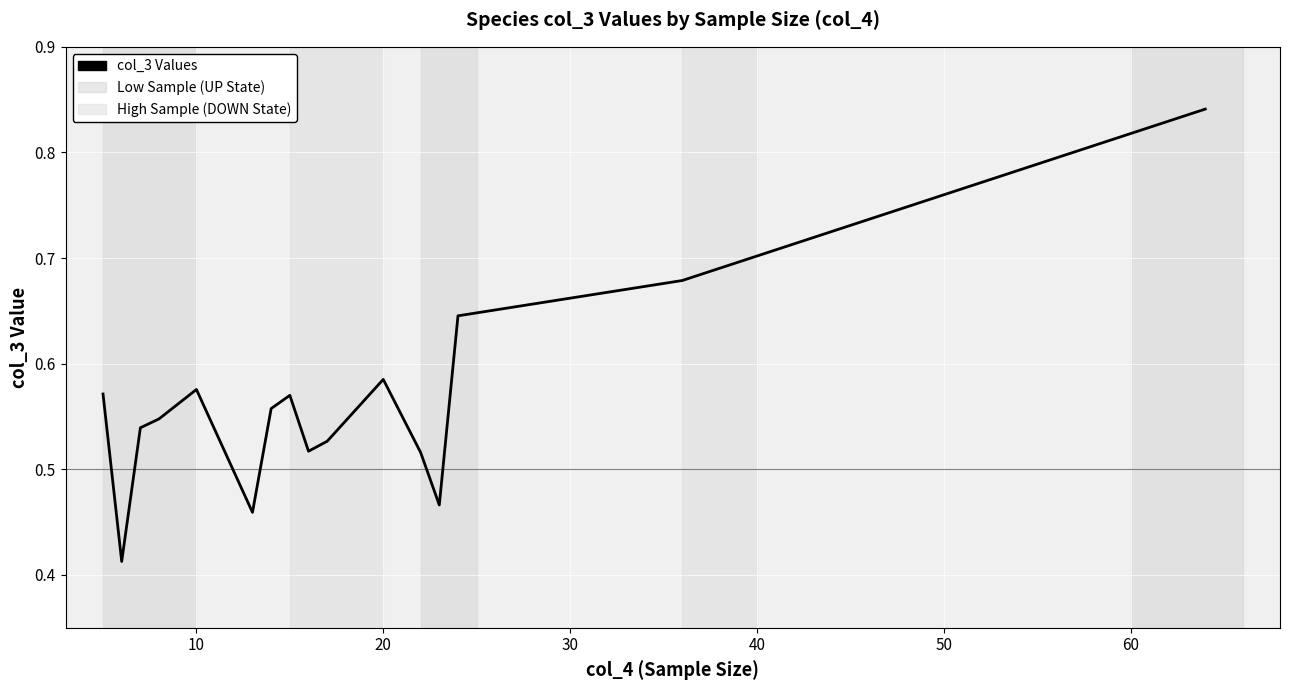

What is the maximum value shown in the chart?

0.8